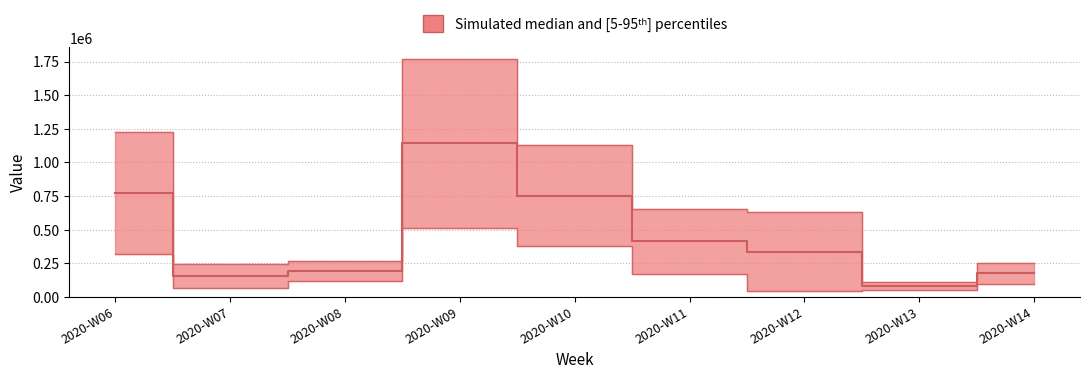

Where is the first local maximum for Total?

2020-W09